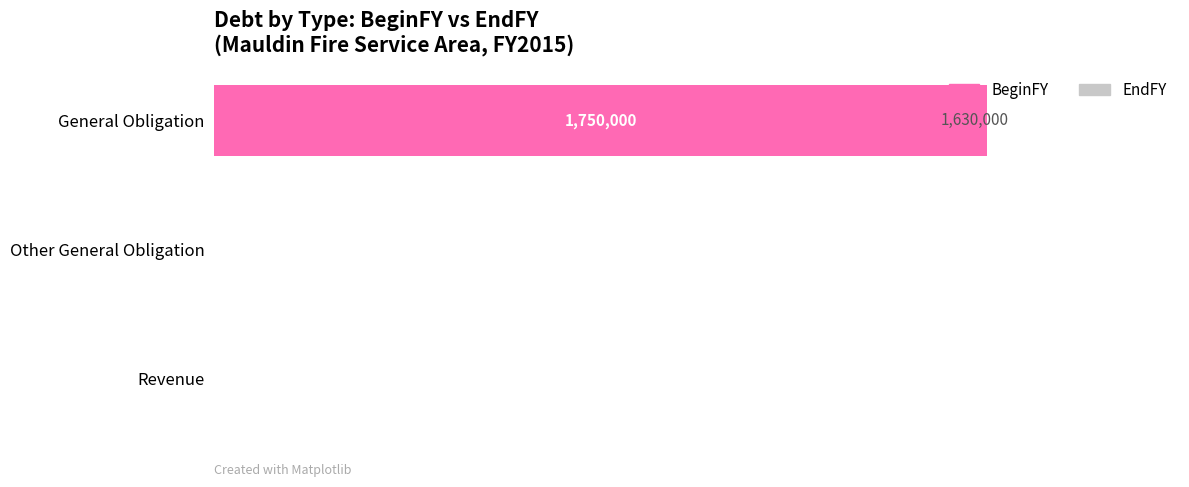

What is the difference between the highest and lowest values at General Obligation?

120000